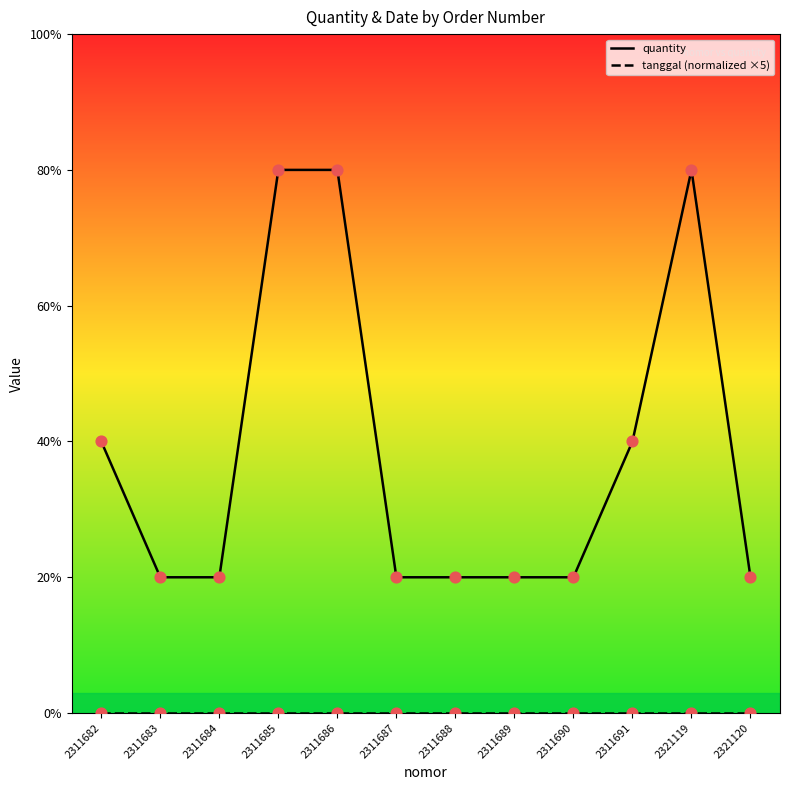

At how many categories does at least one series exceed 1?

5